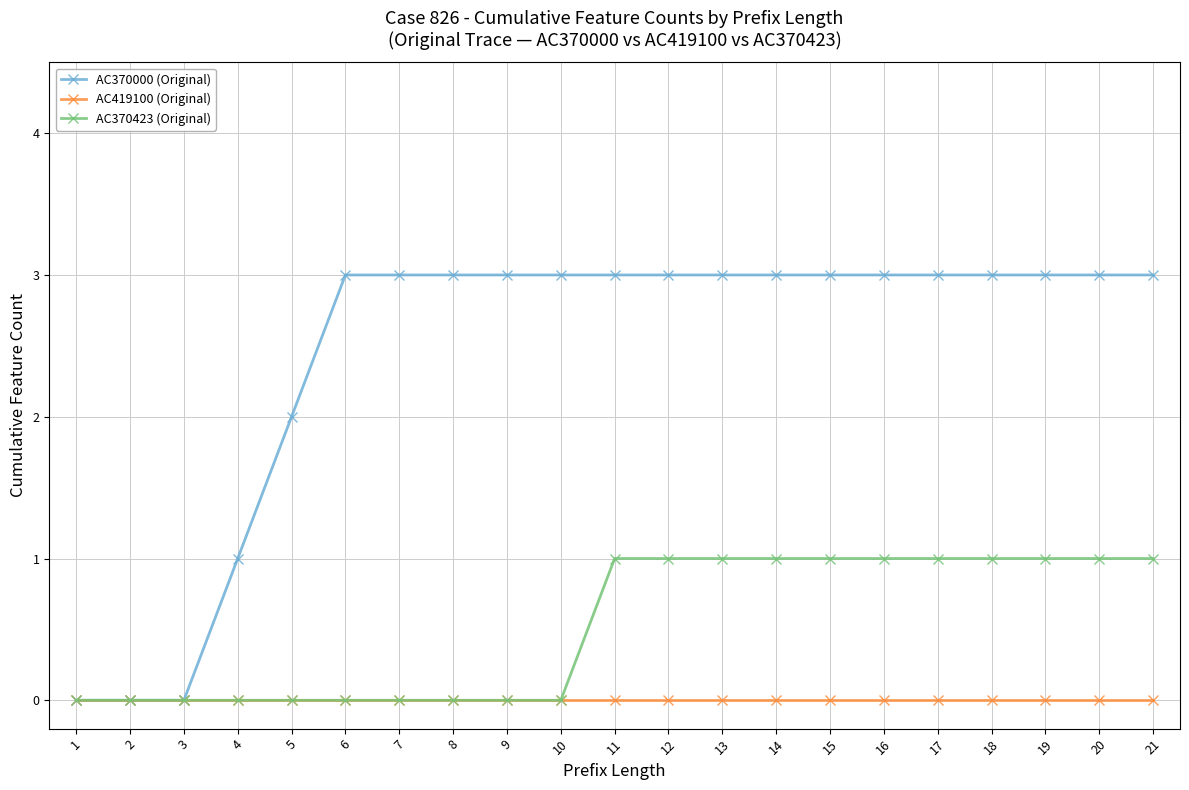

Reading left to right, list all the values displayed in this chart.

AC370000 (Original): 0	0	0	1	2	3	3	3	3	3	3	3	3	3	3	3	3	3	3	3	3
AC419100 (Original): 0	0	0	0	0	0	0	0	0	0	0	0	0	0	0	0	0	0	0	0	0
AC370423 (Original): 0	0	0	0	0	0	0	0	0	0	1	1	1	1	1	1	1	1	1	1	1